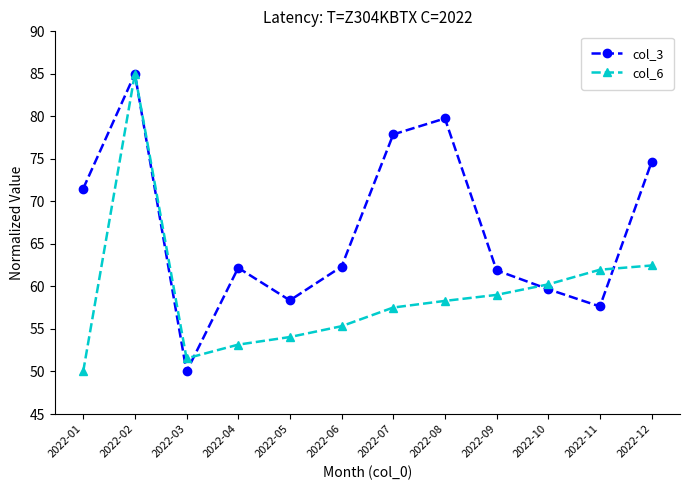

What value does the col_6 series have at 2022-10?

60.2